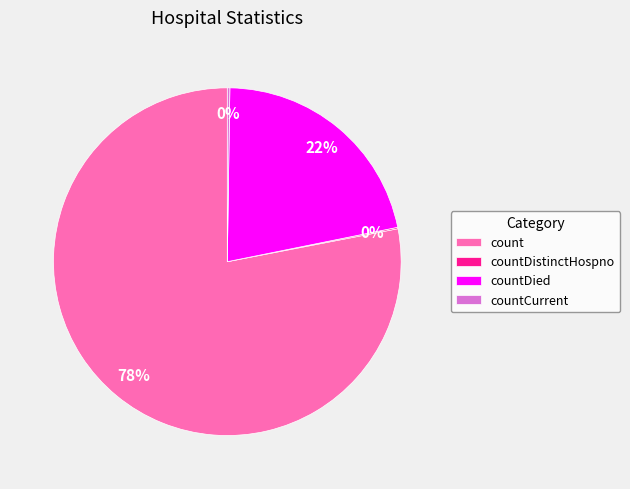

What is the majority slice?

count